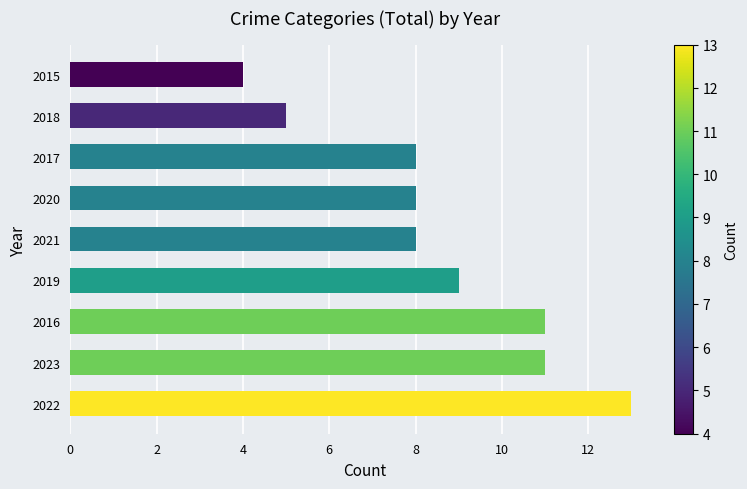

Reading top to bottom, transcribe all the data shown in this chart.

4	5	8	8	8	9	11	11	13